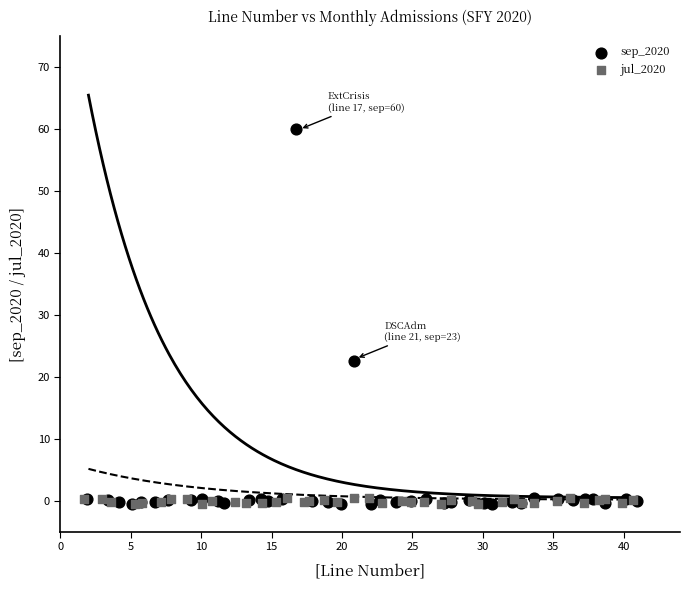

Which series reaches the maximum Y coordinate?

sep_2020